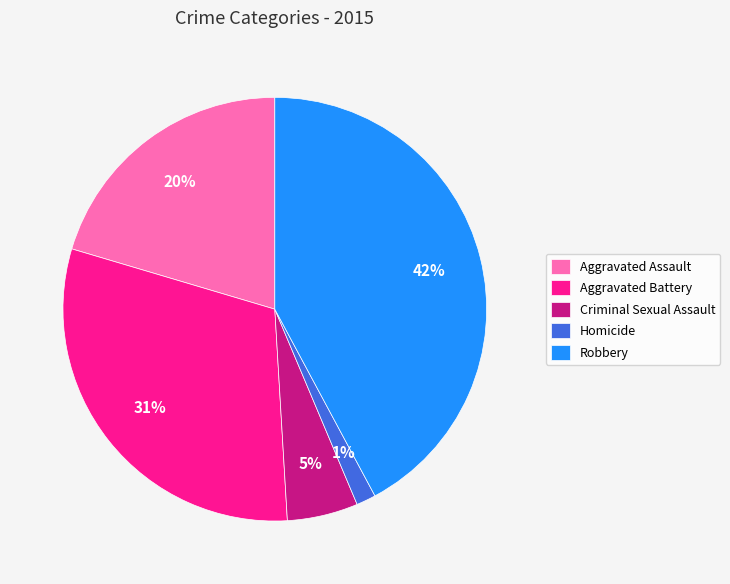

To the nearest percent, what portion does Homicide represent?

1%